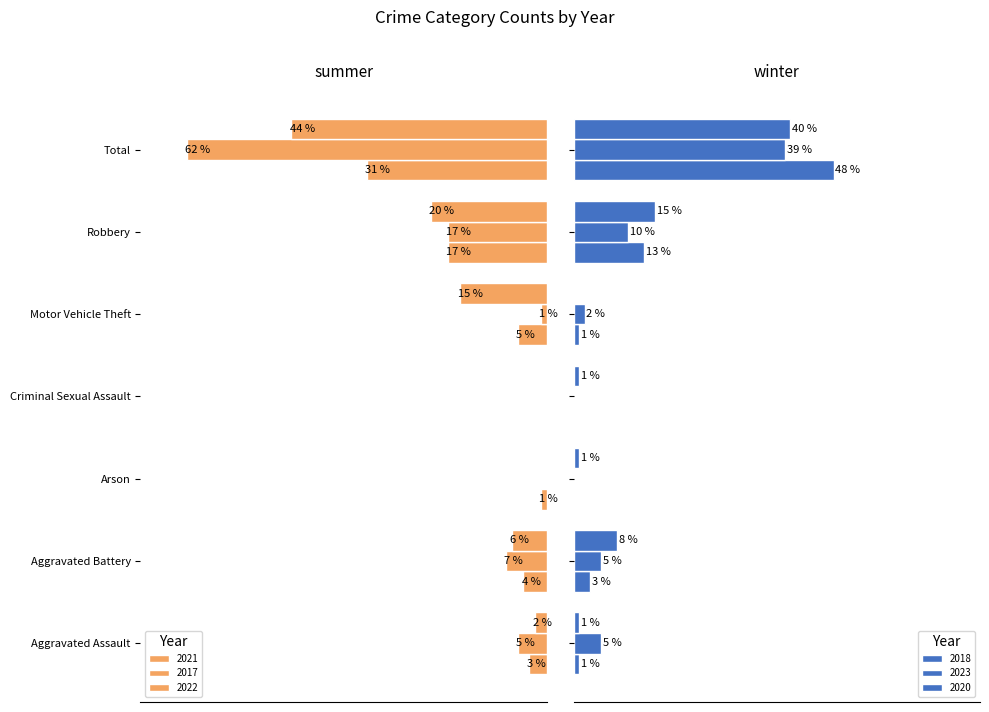

What is the value of the 2018 bar at the 1st from the left?

1